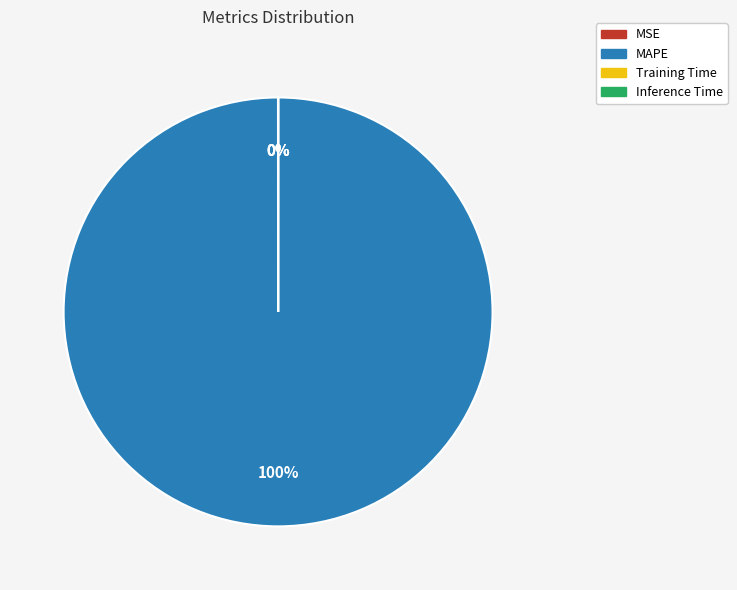

Is MAPE the majority of the pie?

Yes